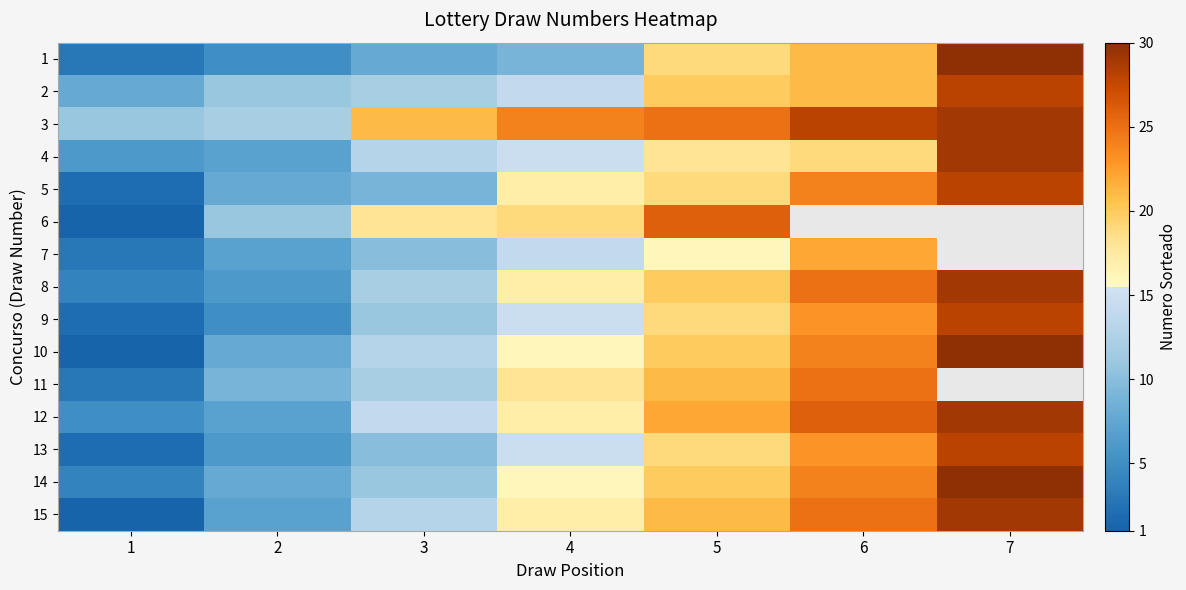

What is the difference between the highest and lowest values at 2?

7.0